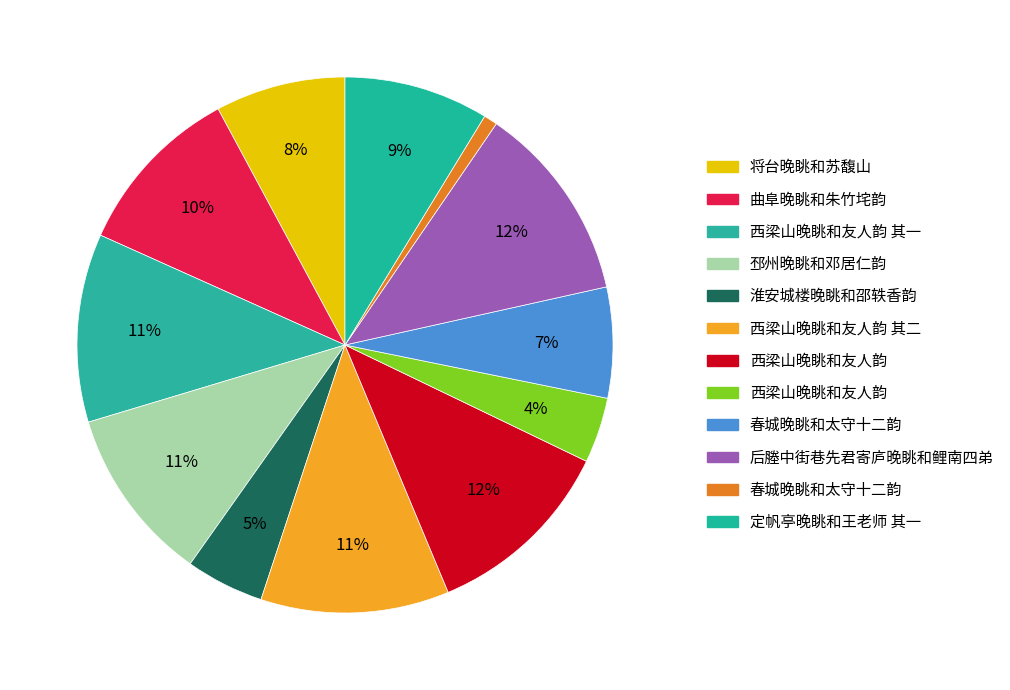

How many slices are in this pie chart?

12